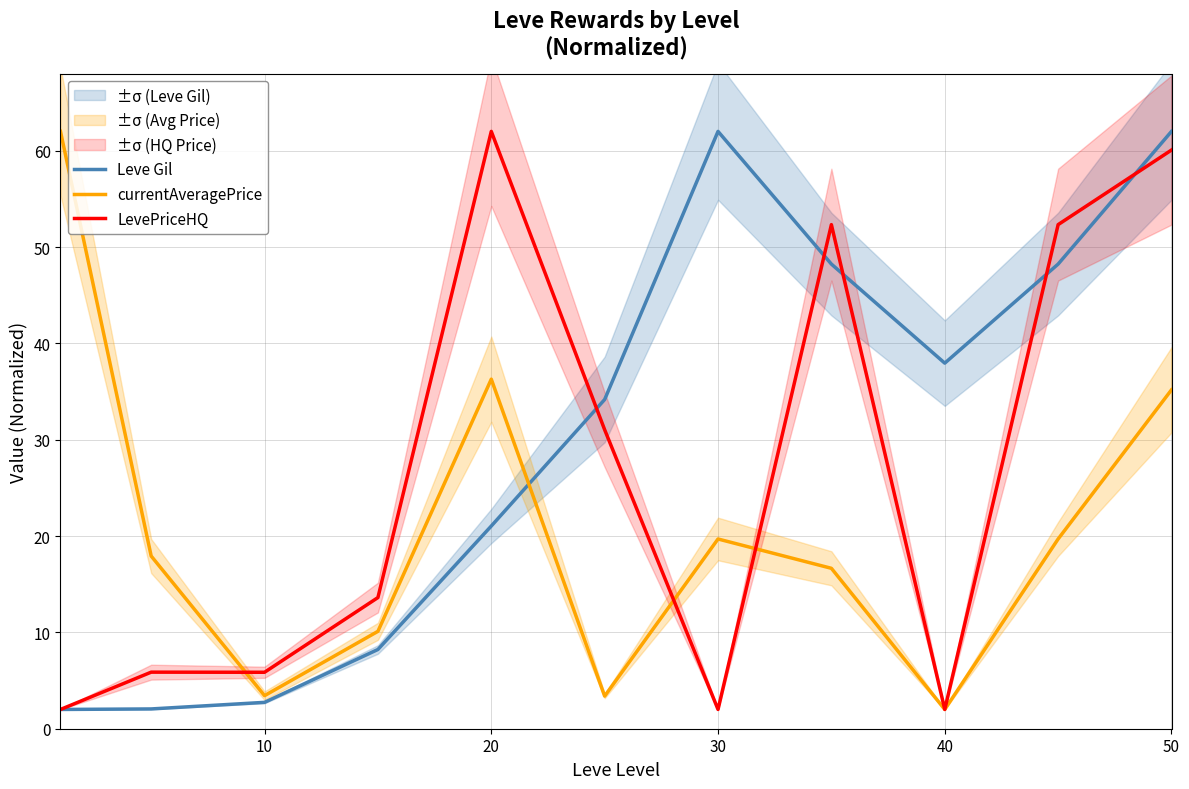

In currentAveragePrice, how many points are higher than both neighbors (excluding endpoints)?

2